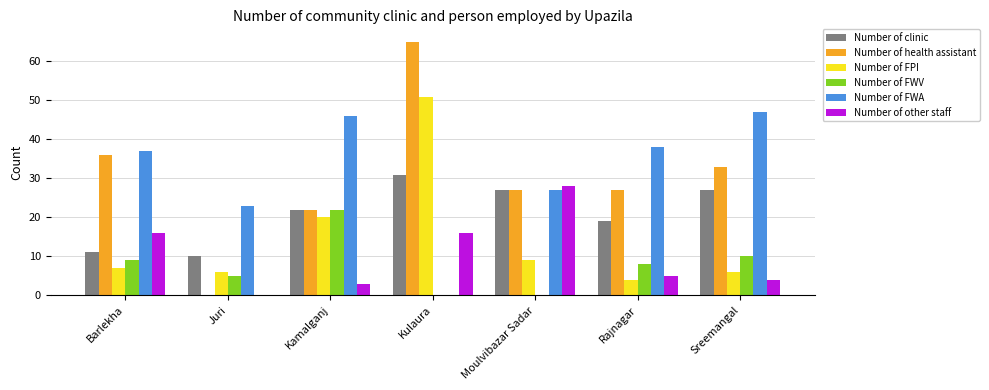

Read the Number of health assistant value at Rajnagar, to the nearest 10.

30